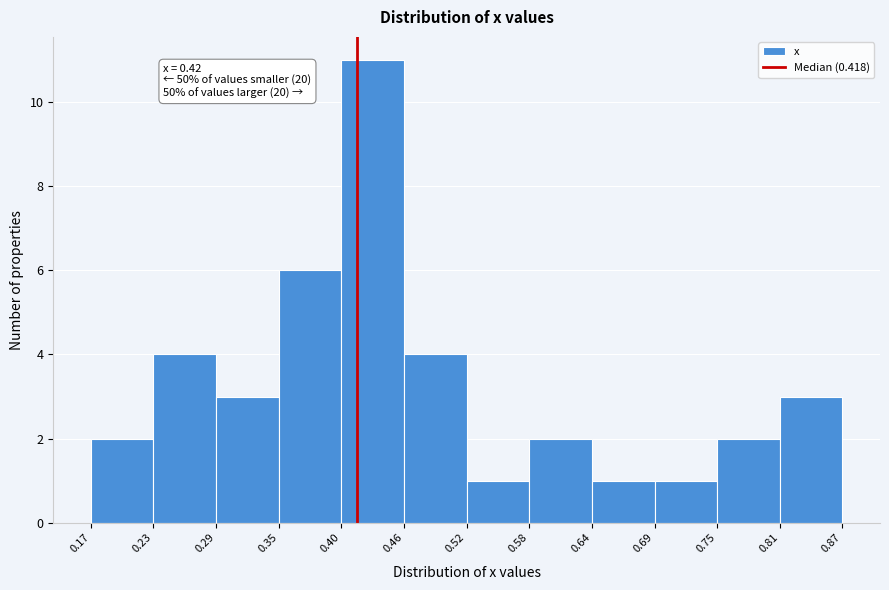

Over which range of the x-axis is the bar tallest?

0.40 to 0.46